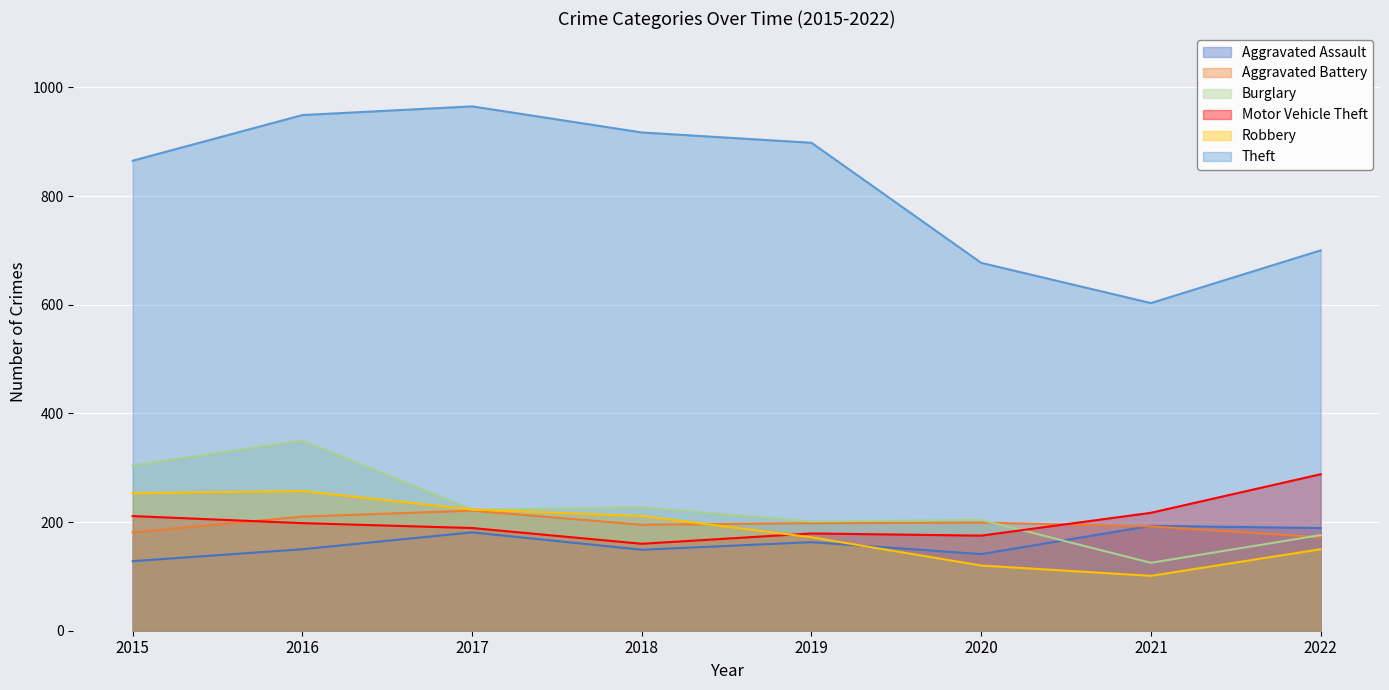

What is the greatest value displayed?

965